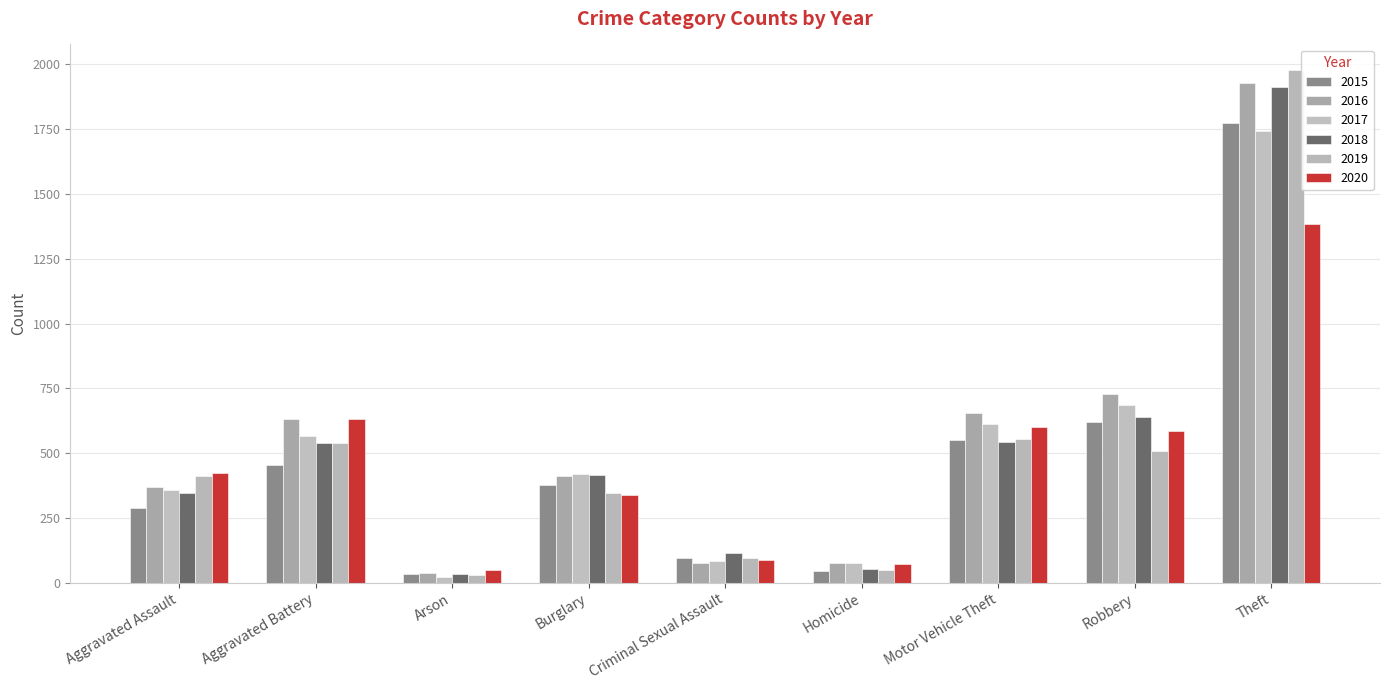

List the series in order of their peak value, lowest first.

2020, 2017, 2015, 2018, 2016, 2019